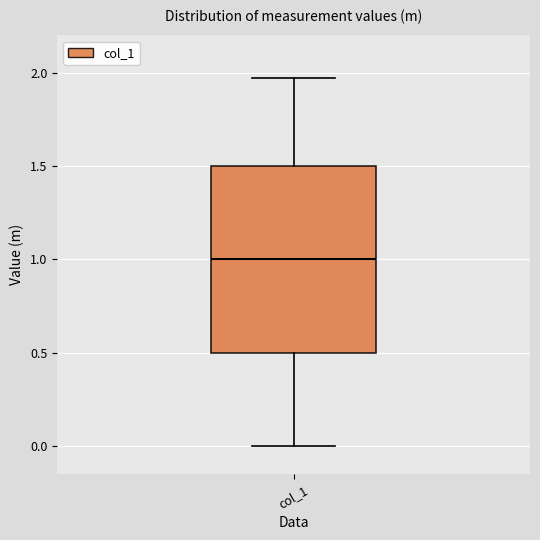

Transcribe this box plot: give where the median line is, the range the box spans, and where the two whiskers end, as read against the y-axis. The values are not printed on the chart, so give them approximately, as read against the axis.

median 1.00, box 0.50 to 1.50, whiskers 0.00 to 1.95